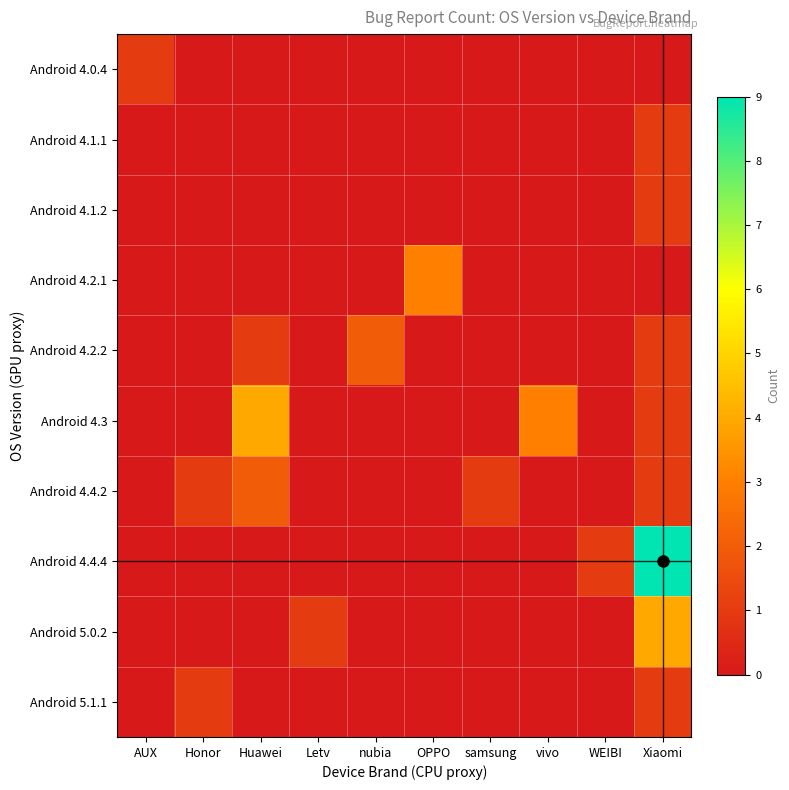

Count the number of data series in this chart.

10